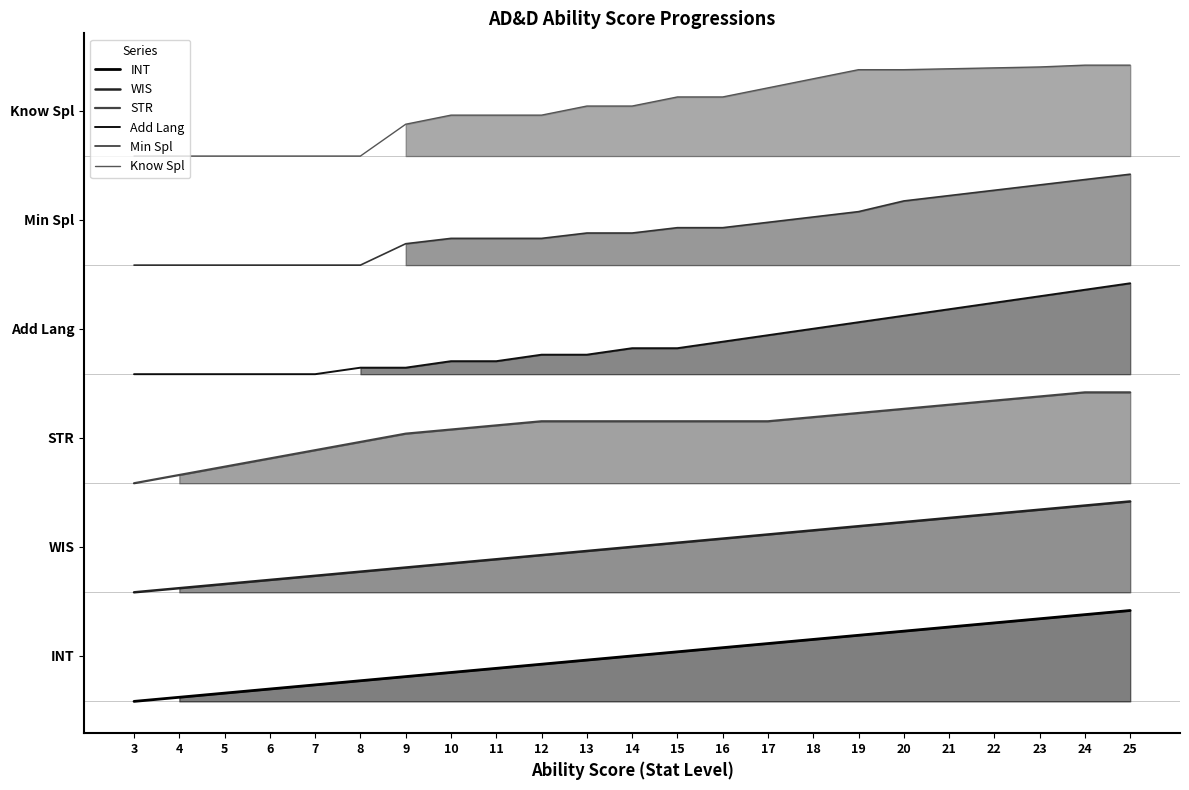

Which category has the lowest value across all series?

3